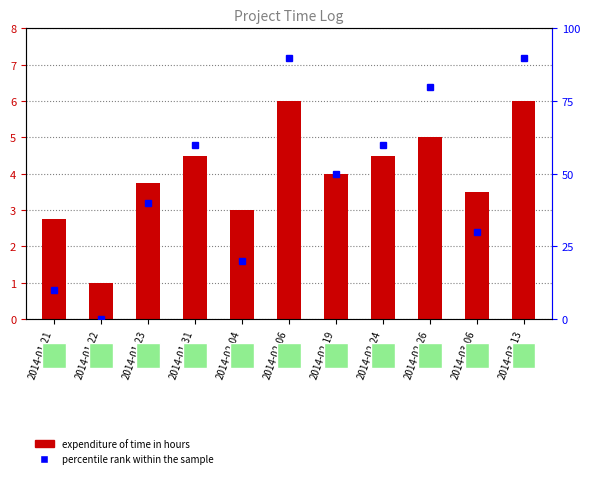

Reading right to left, extract all data points from this chart.

expenditure of time in hours: 6.0	3.5	5.0	4.5	4.0	6.0	3.0	4.5	3.8	1.0	2.8
percentile rank within the sample: 90.0	30.0	80.0	60.0	50.0	90.0	20.0	60.0	40.0	0.0	10.0